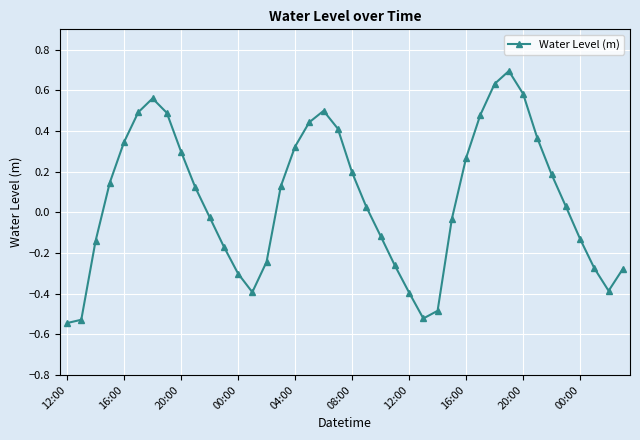

How many points are higher than both their immediate neighbors (excluding endpoints)?

3